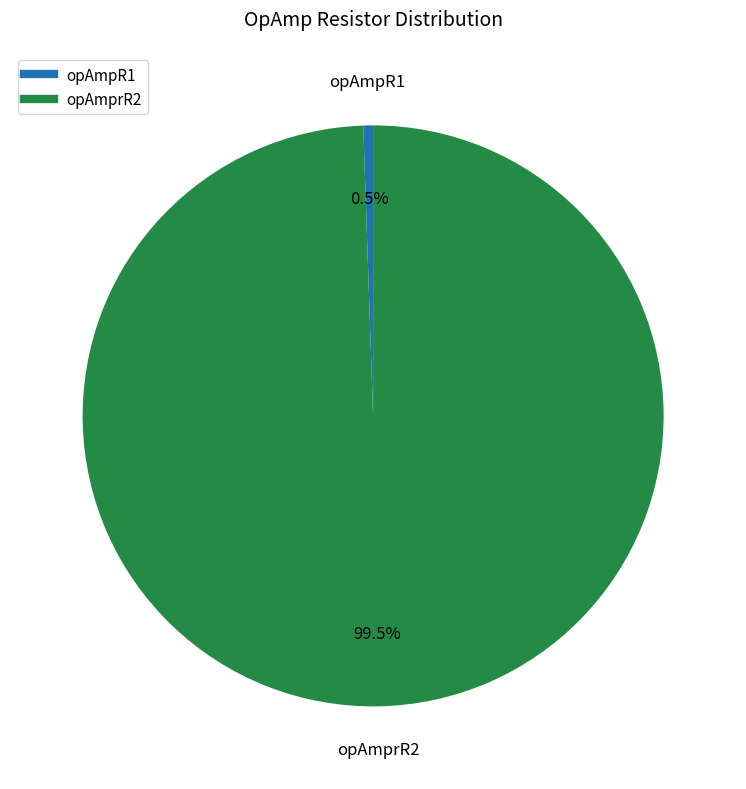

To the nearest percent, what is the combined percentage of opAmpR1 and opAmprR2?

100%